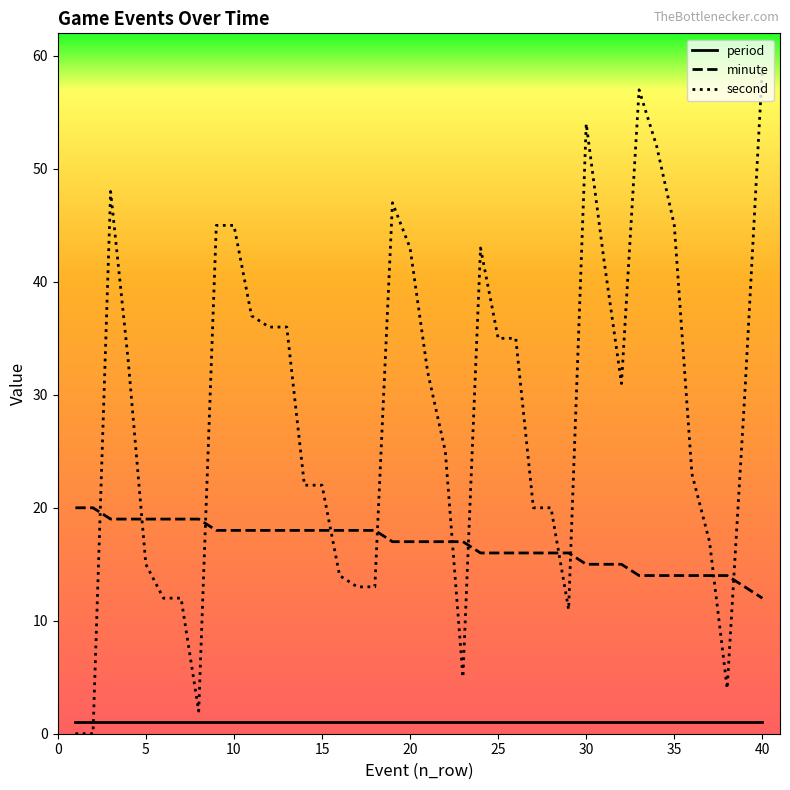

Which series has the widest spread of values?

second